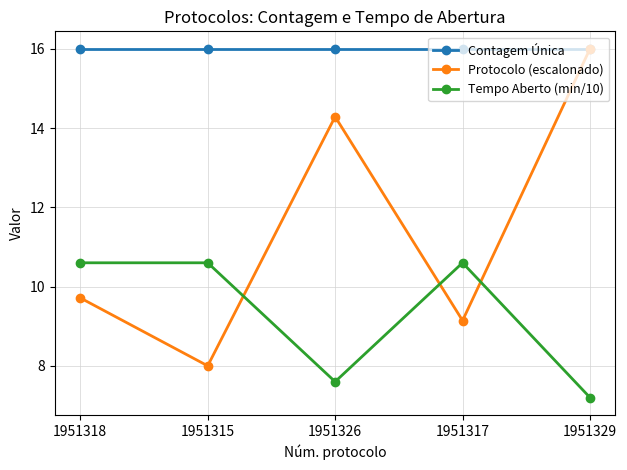

At which label does Protocolo (escalonado) reach its peak?

1951329